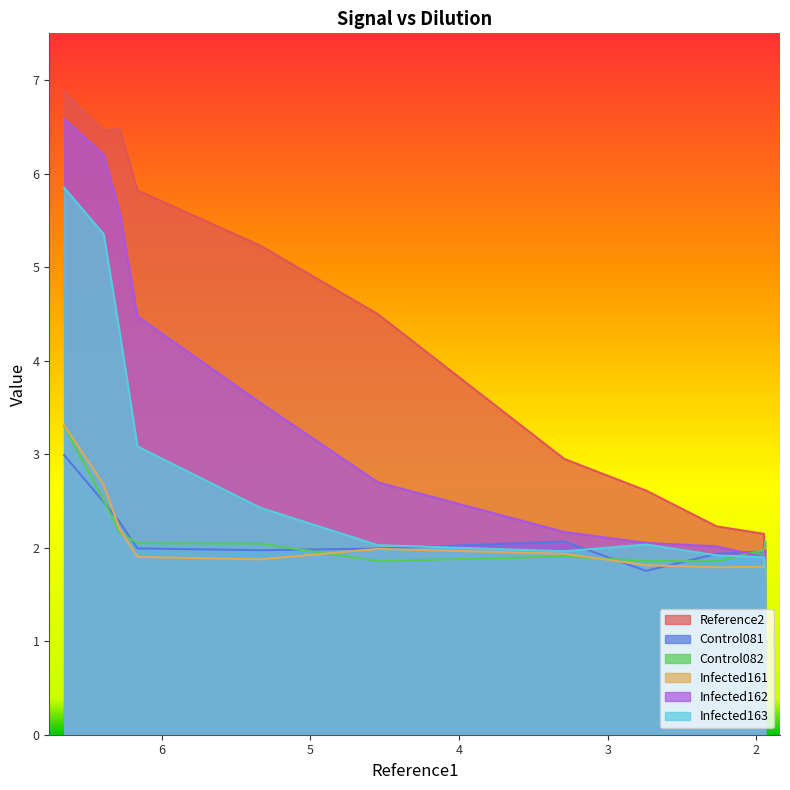

The value of Infected162 at 6.656 is 6.6. True or false?

True